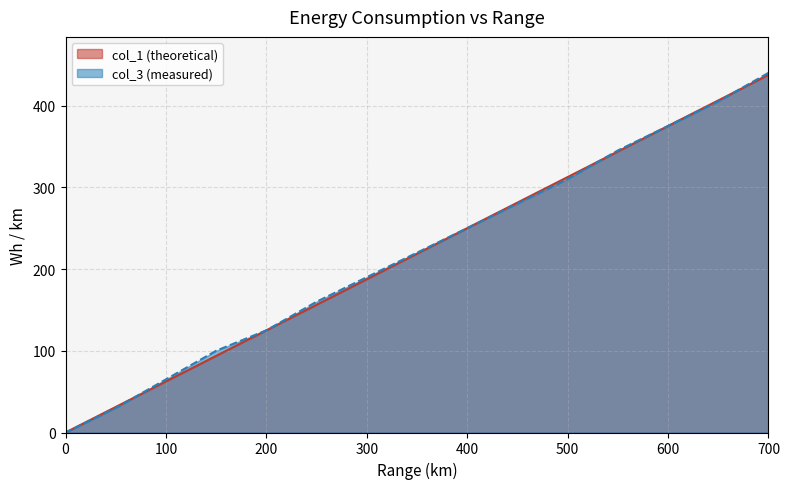

How many lines are shown in the chart?

2